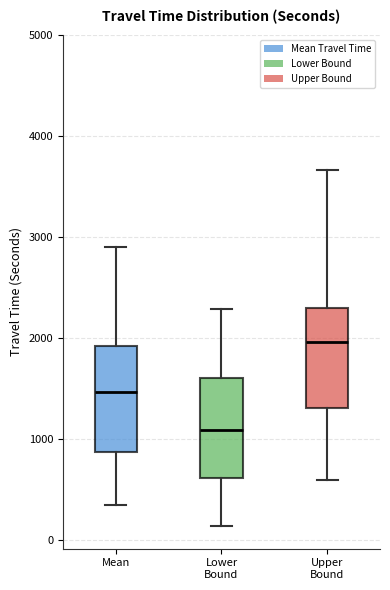

Reading left to right, transcribe this box plot: for each box, give where its median line is, the range the box spans, and where its two whiskers end, as read against the y-axis. The values are not printed on the chart, so give them approximately, as read against the axis.

Mean: median 1500, box 900 to 1900, whiskers 300 to 2900
Lower Bound: median 1100, box 600 to 1600, whiskers 100 to 2300
Upper Bound: median 2000, box 1300 to 2300, whiskers 600 to 3700